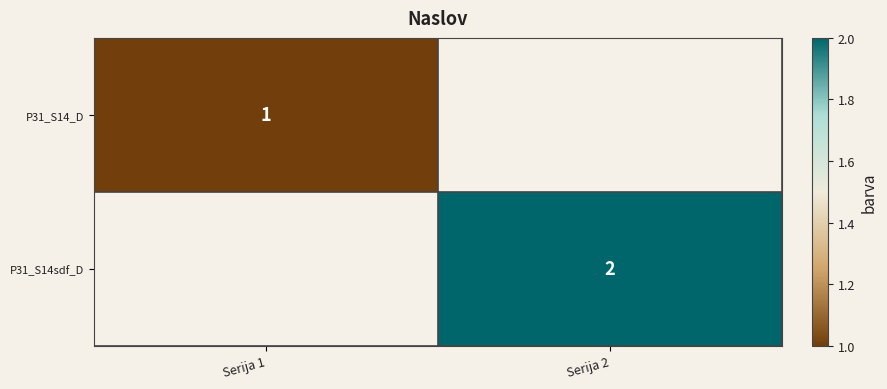

The P31_S14sdf_D series shows 1 at Serija 2. True or false?

False